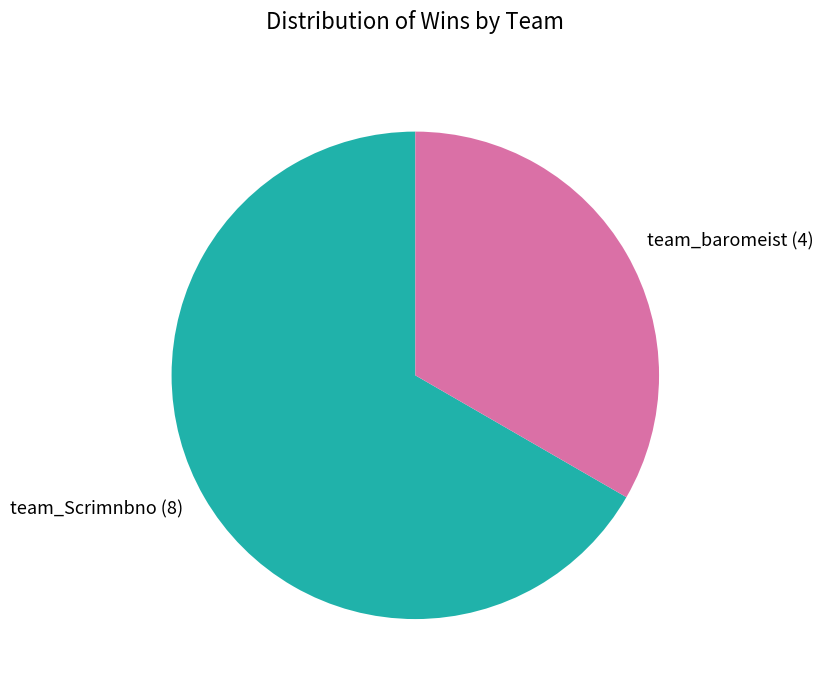

Rank the categories by value from highest to lowest.

team_Scrimnbno, team_baromeist